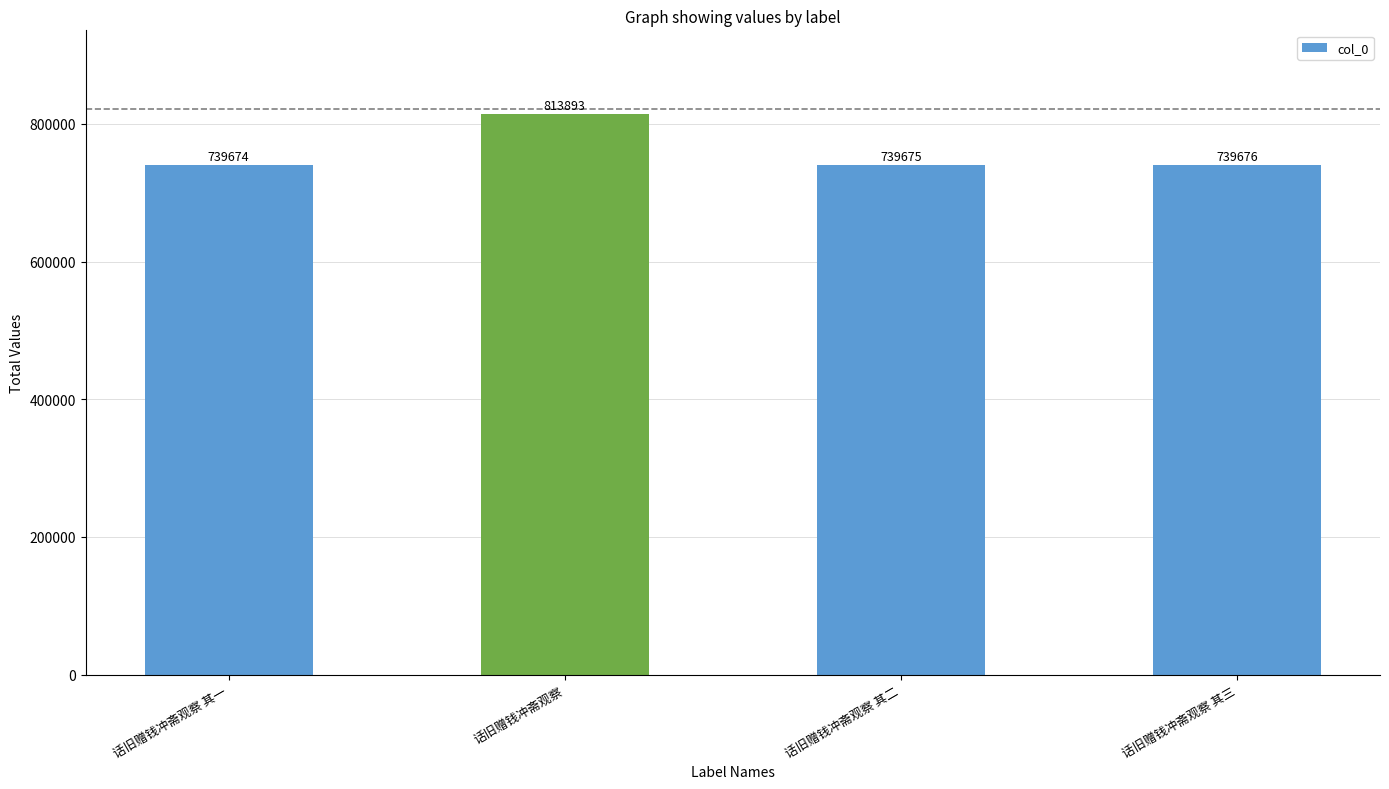

Reading left to right, extract all data points from this chart.

739674	813893	739675	739676